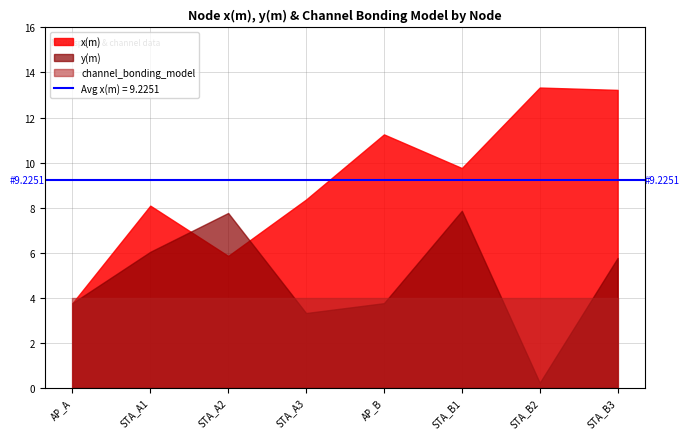

What is the sum of all x(m) values?

73.6